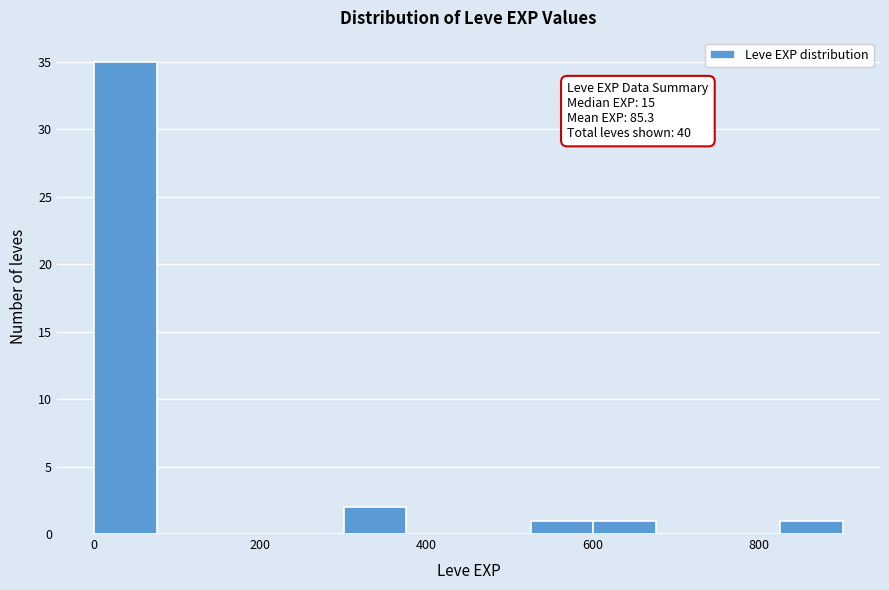

Read against the x-axis, roughly where is the centre of the tallest bar?

40